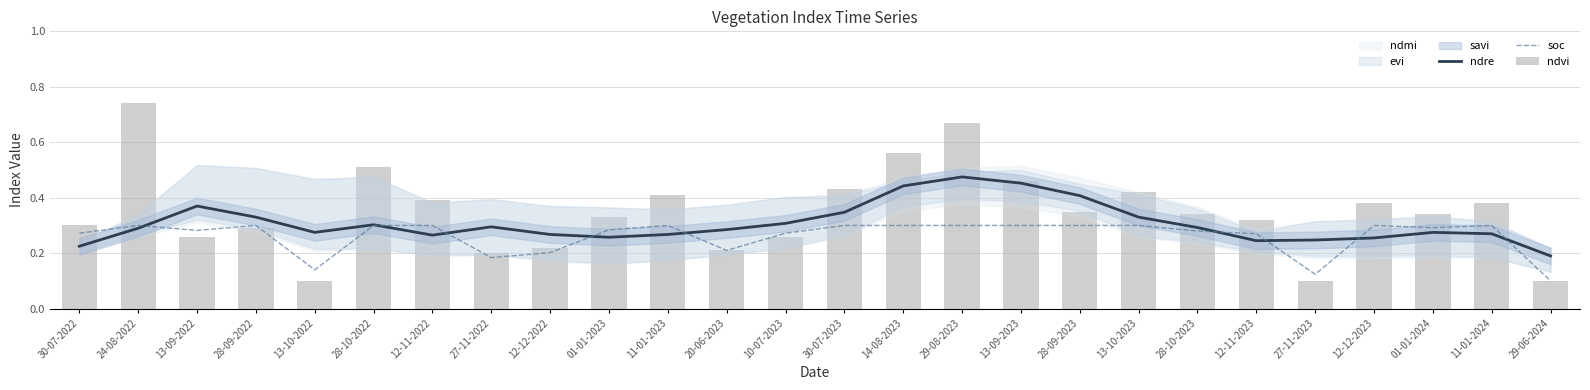

Rank the series at 13-10-2023 from lowest to highest value.

soc, ndre, ndvi